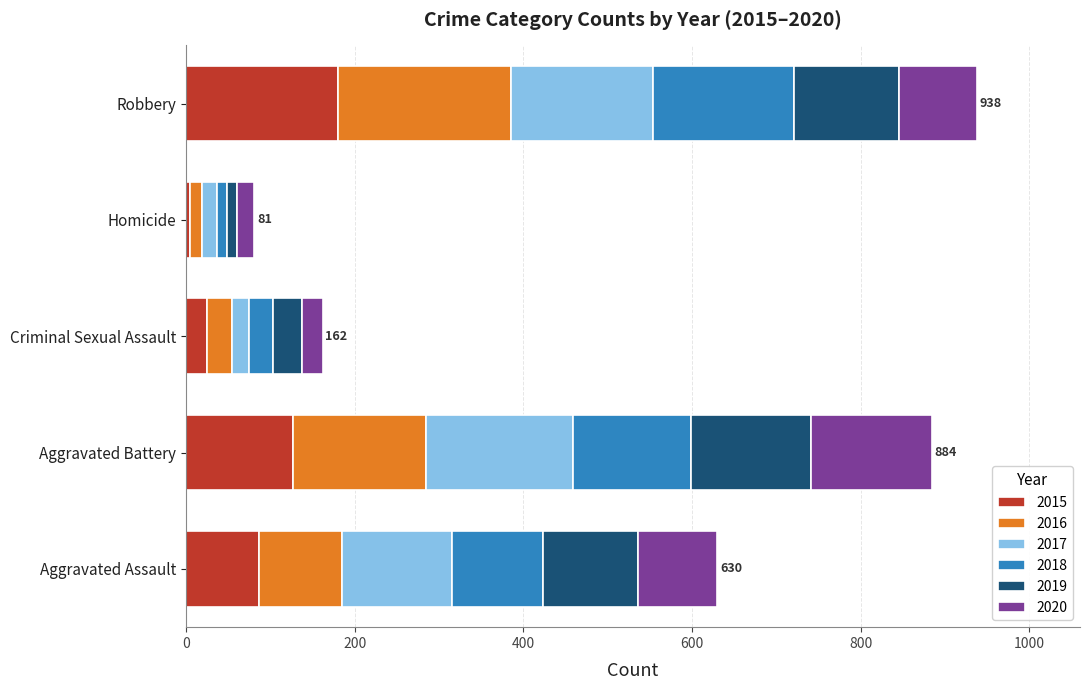

What is the maximum value for 2015?

180